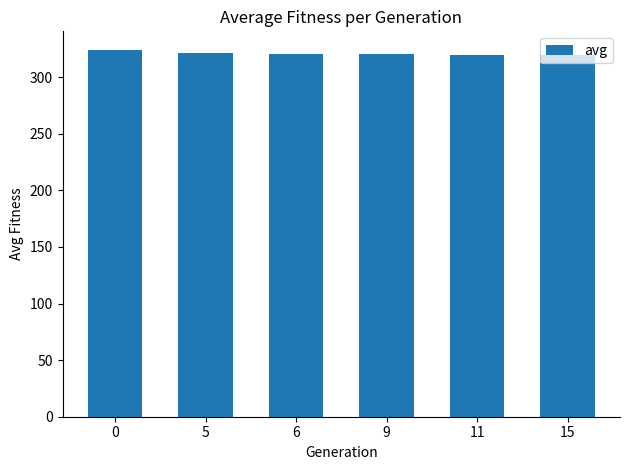

What is the difference between the maximum and second lowest values?

4.3